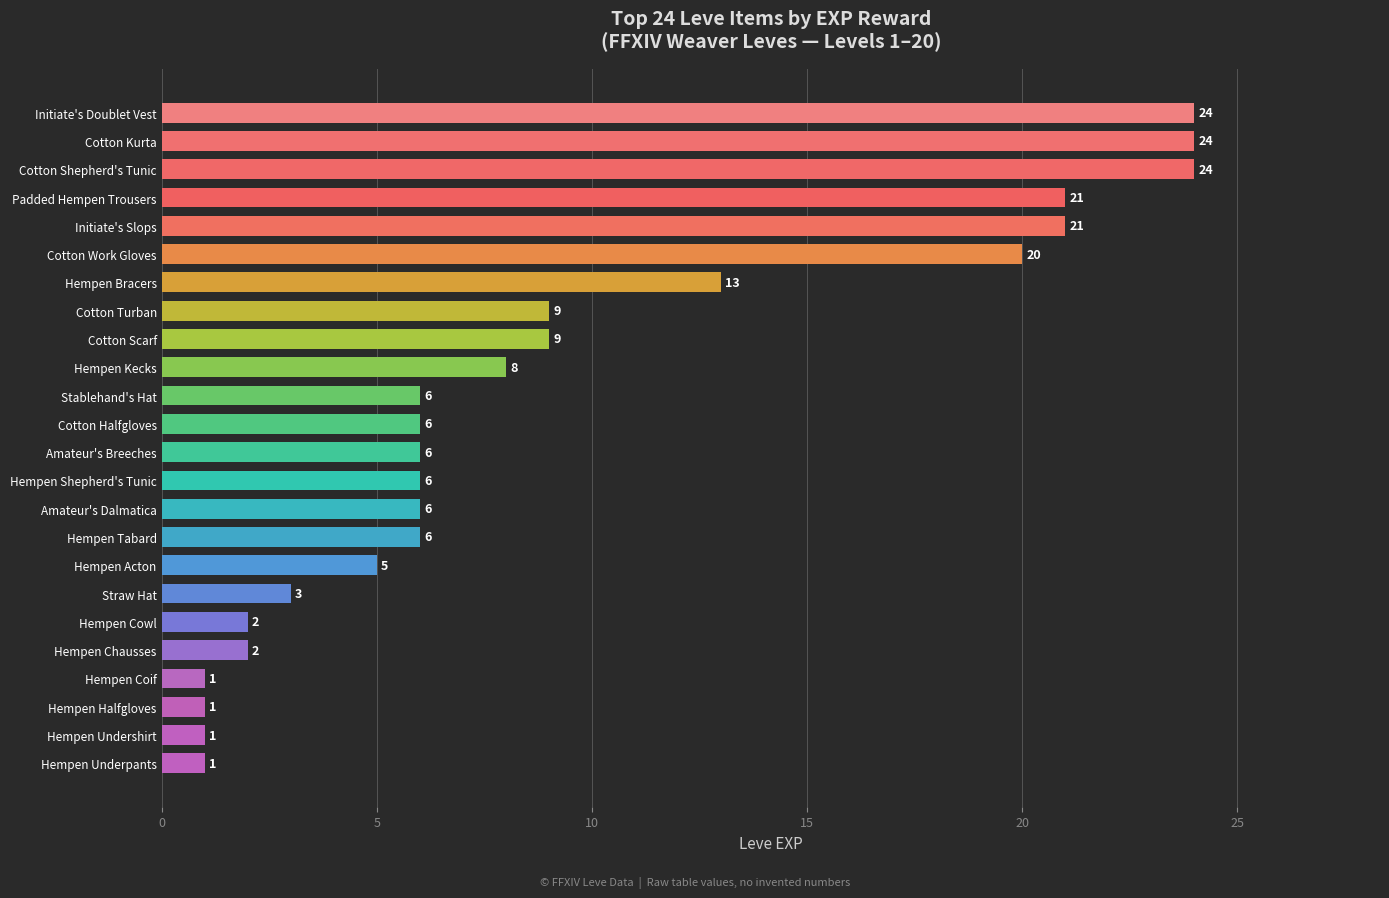

Read the value at Amateur's Breeches.

6